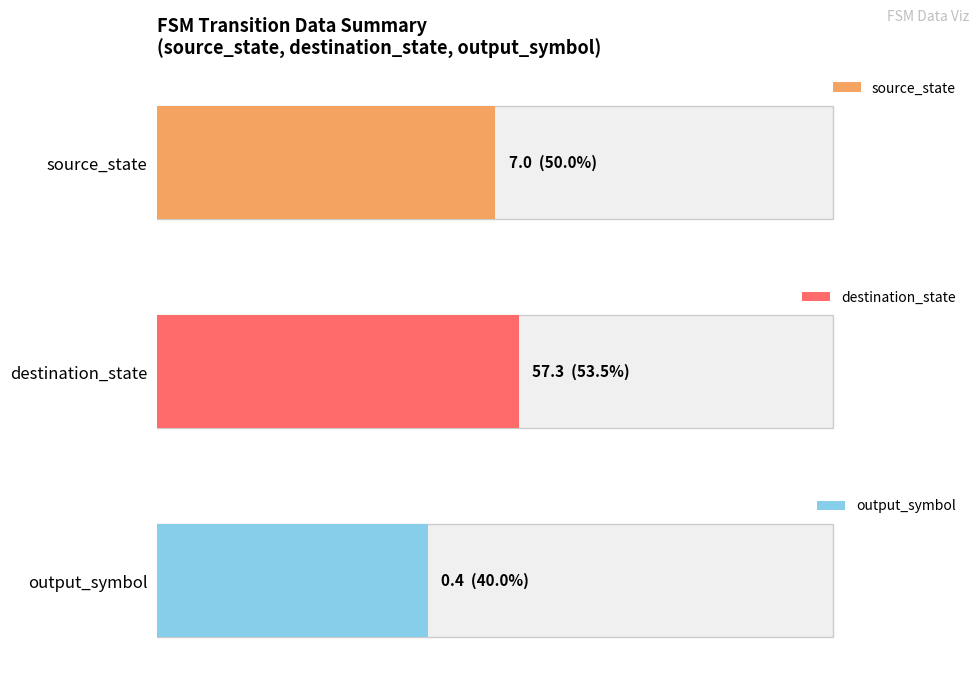

At which label does destination_state first exceed 51?

1